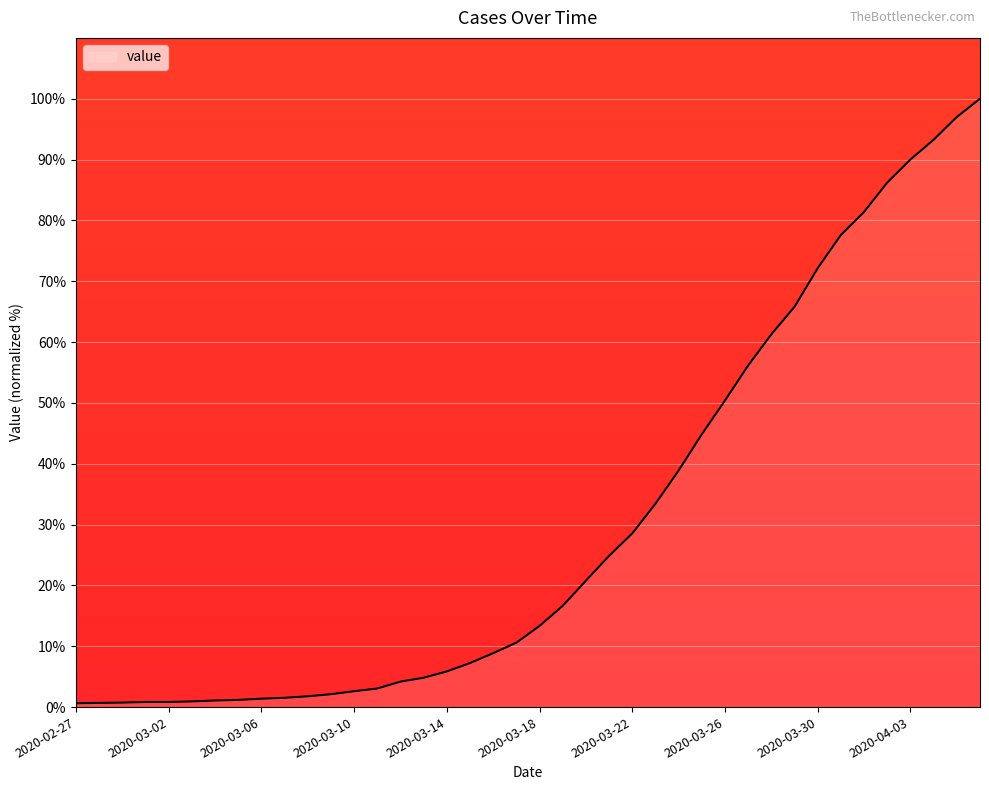

What is the greatest value displayed?

100.0